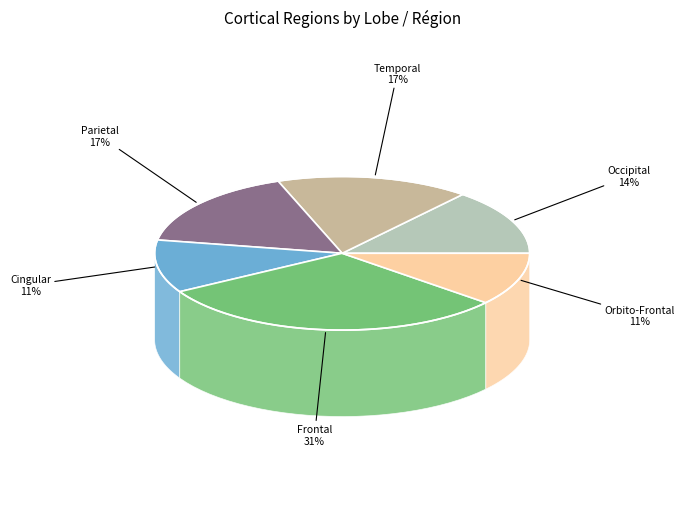

To the nearest percent, what portion does Occipital represent?

14%